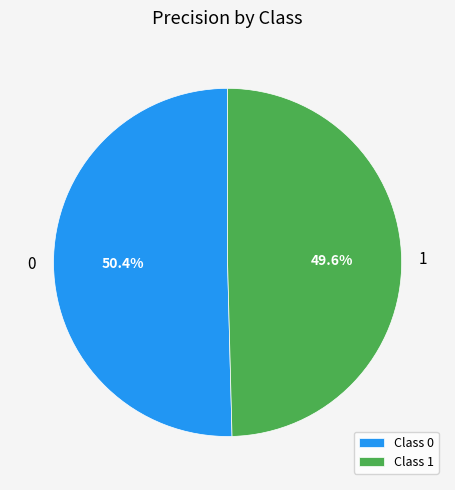

To the nearest percent, what is the average slice percentage?

50%